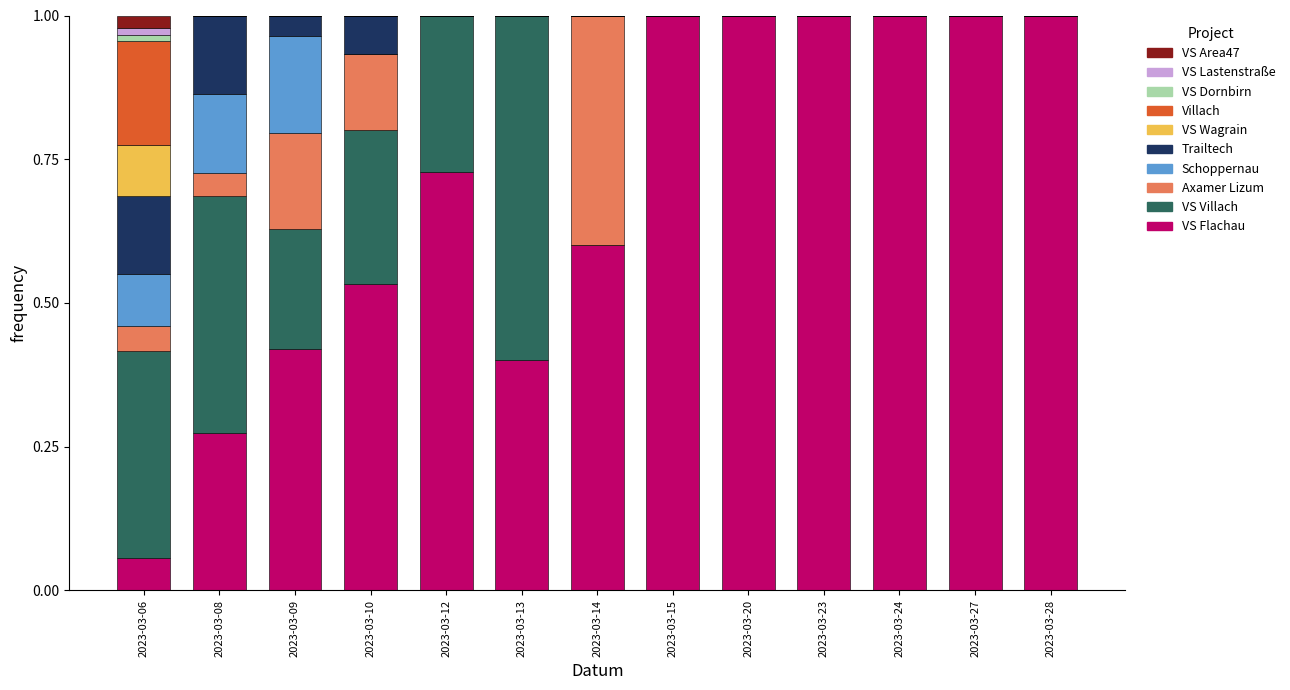

What is the maximum value for VS Flachau?

1.0